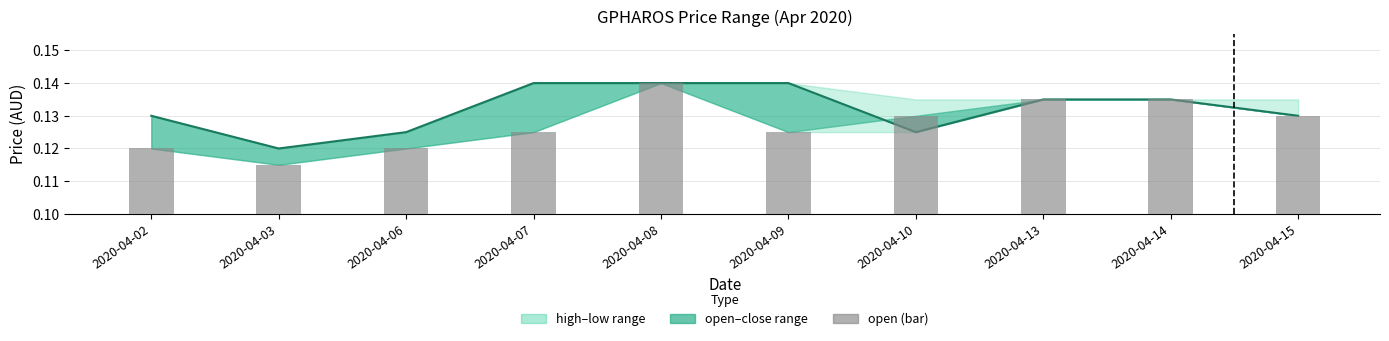

Where is close nearest to the value 0?

2020-04-03